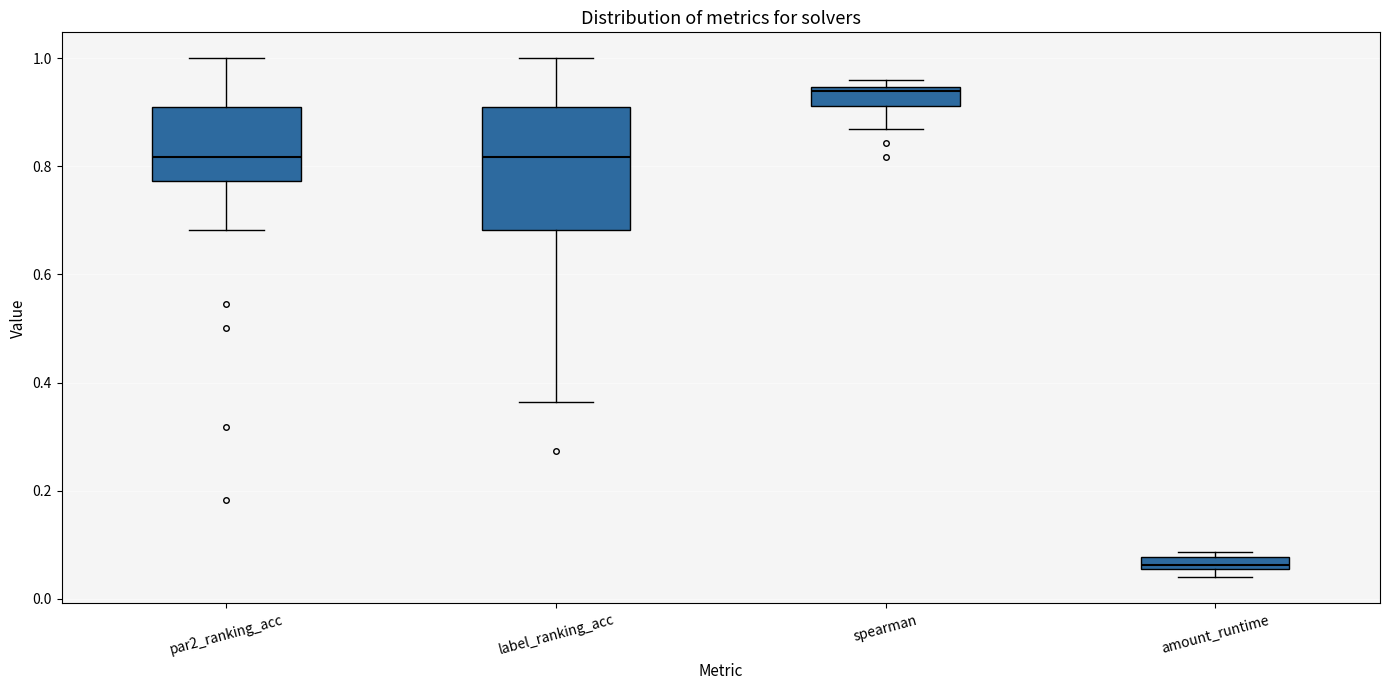

Where does the lower whisker of the box for spearman end on the y-axis? The values are not printed on the chart, so give them approximately, as read against the axis.

0.86